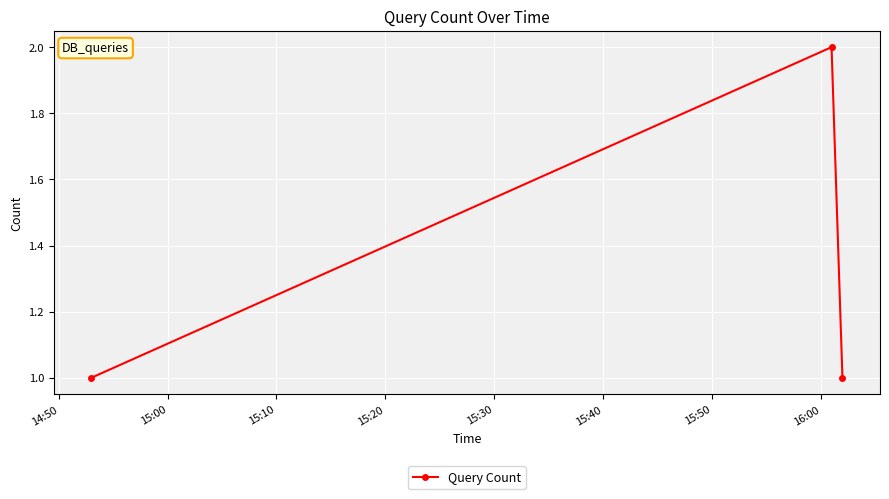

What is the value of the 3rd point from the left?

1